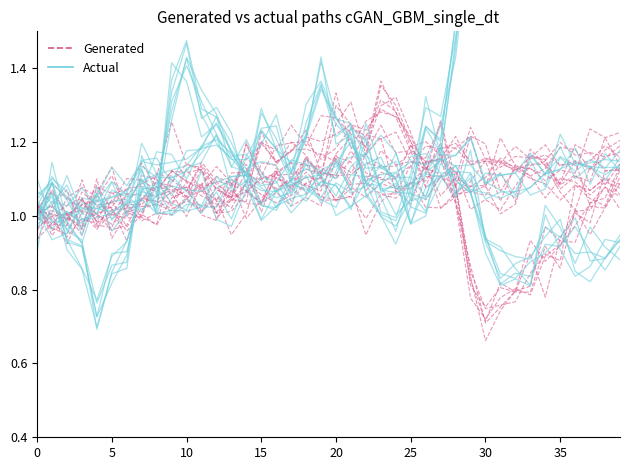

The Generated series shows 1.3 at 35. True or false?

False